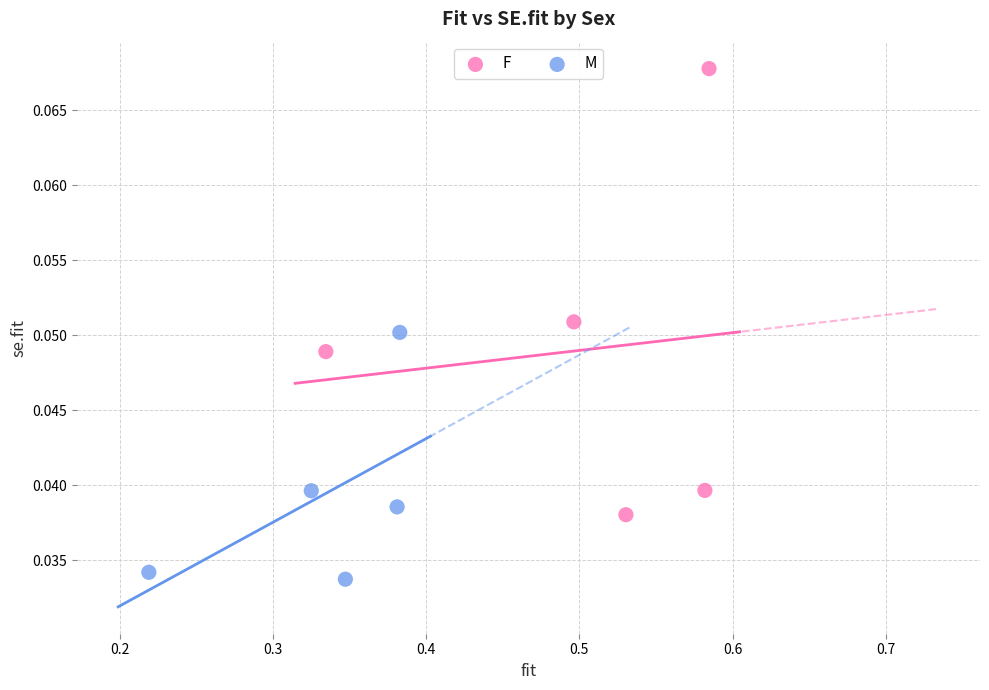

Which series contains the highest Y value?

F